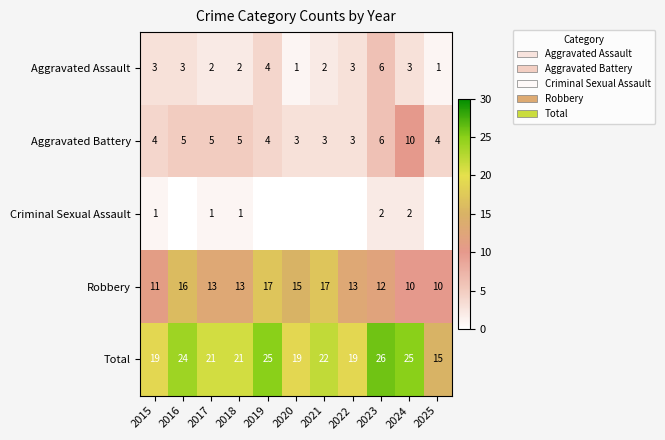

What is the greatest value displayed?

26